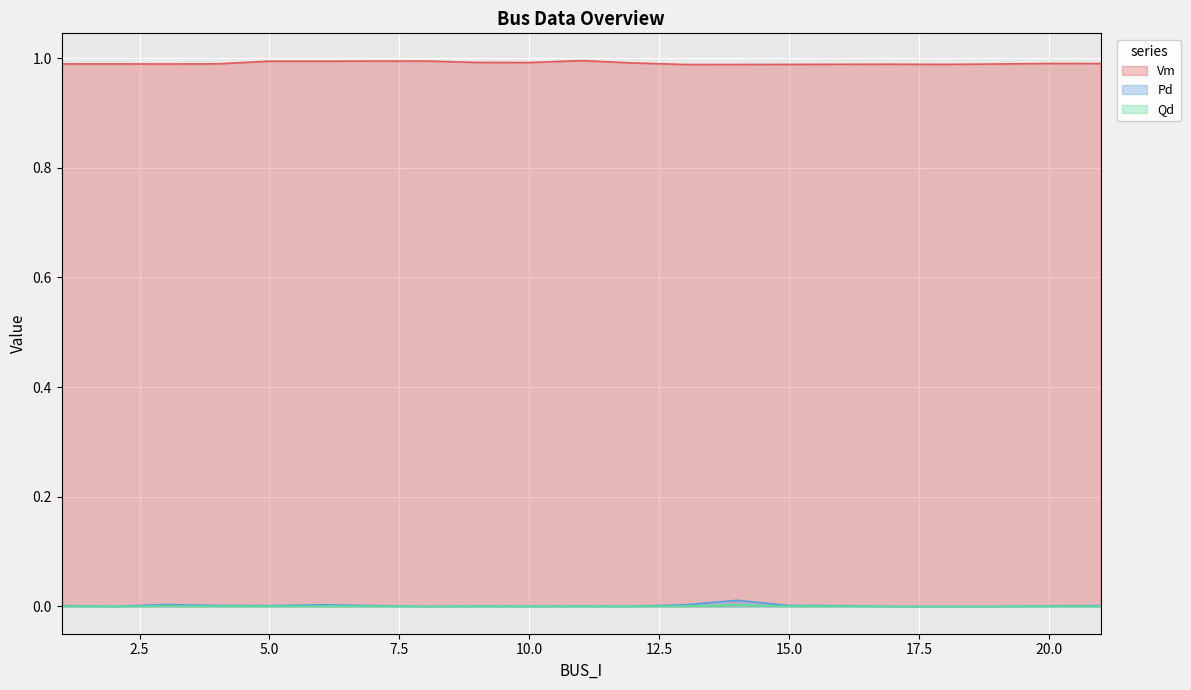

Reading right to left, transcribe all the data shown in this chart.

Vm: 1.0	1.0	1.0	1.0	1.0	1.0	1.0	1.0	1.0	1.0	1.0	1.0	1.0	1.0	1.0	1.0	1.0	1.0	1.0	1.0
Pd: 0.0	0.0	0.0	0.0	0.0	0.0	0.0	0.0	0.0	0.0	0.0	0.0	0.0	0.0	0.0	0.0	0.0	0.0	0.0	0.0
Qd: 0.0	0.0	0.0	0.0	0.0	0.0	0.0	0.0	0.0	0.0	0.0	0.0	0.0	0.0	0.0	0.0	0.0	0.0	0.0	0.0